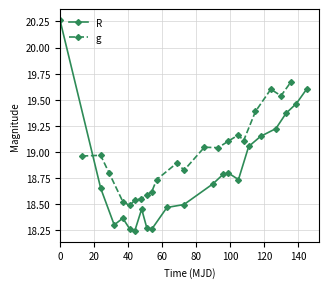

What is the difference between the second highest and second lowest values in the g series?

1.1